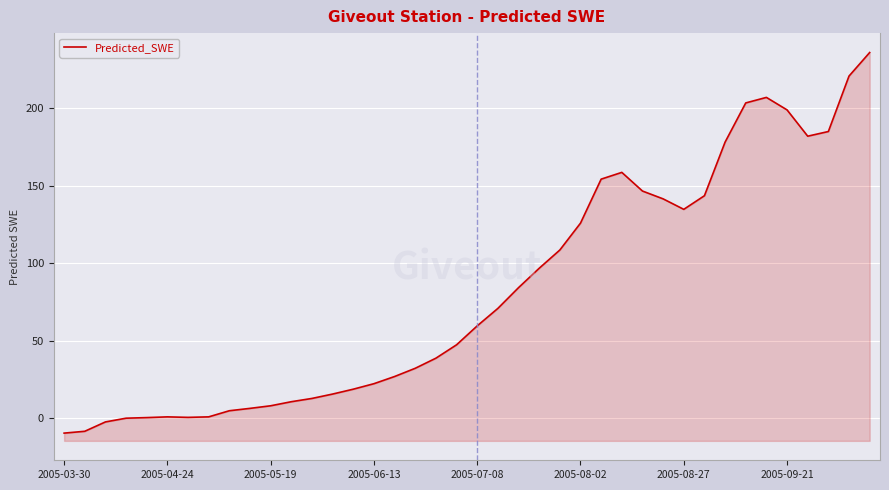

What is the difference between the values at 34 and 24?

98.5